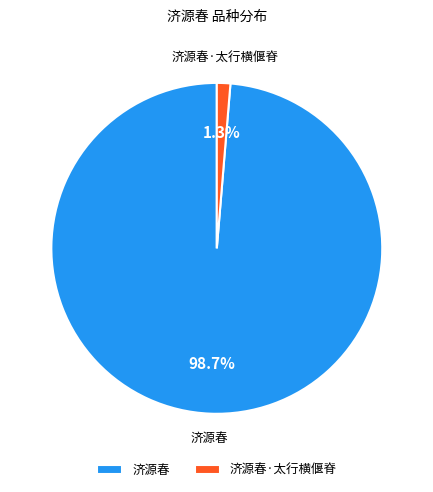

What is the smallest slice in the pie chart?

济源春·太行横偃脊